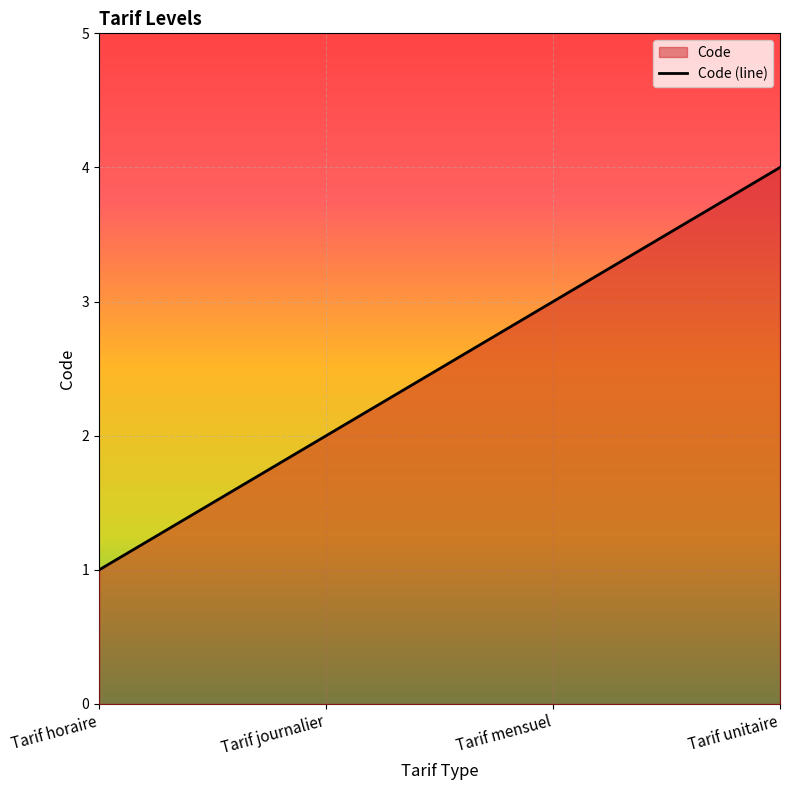

Approximately how many times larger is the value at Tarif unitaire compared to Tarif horaire?

4.0